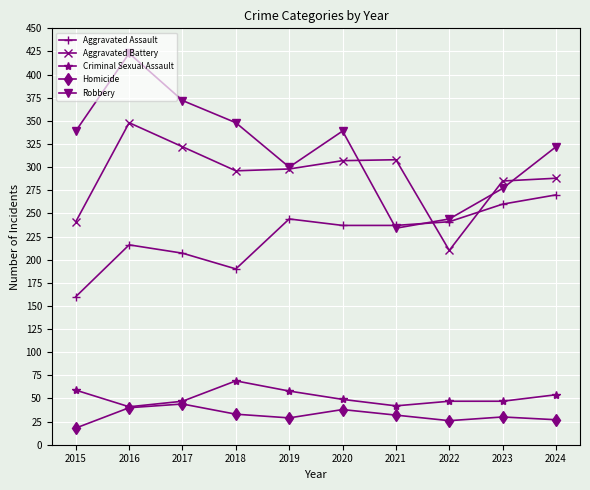

What is the greatest value displayed?

423